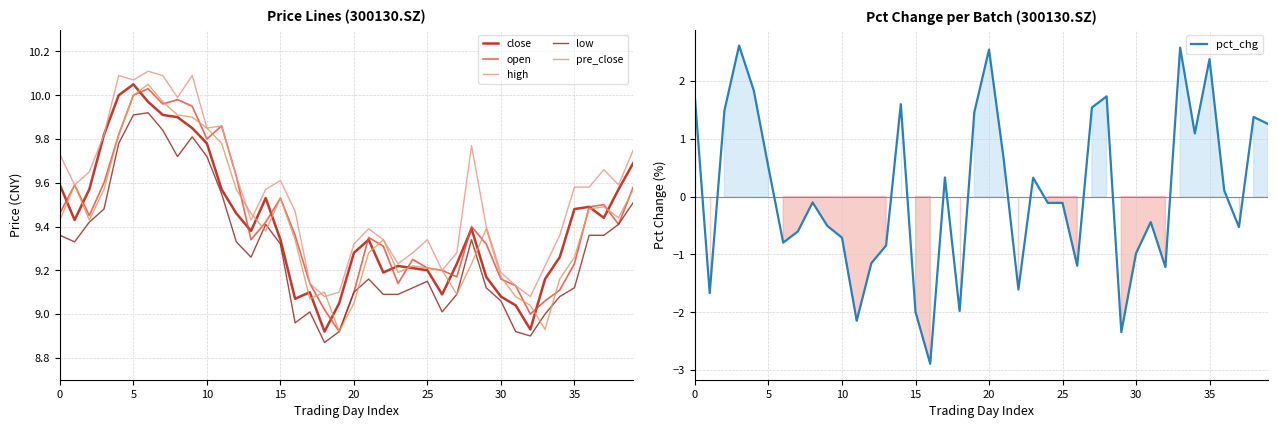

True or false: open and pct_chg intersect in this chart.

False